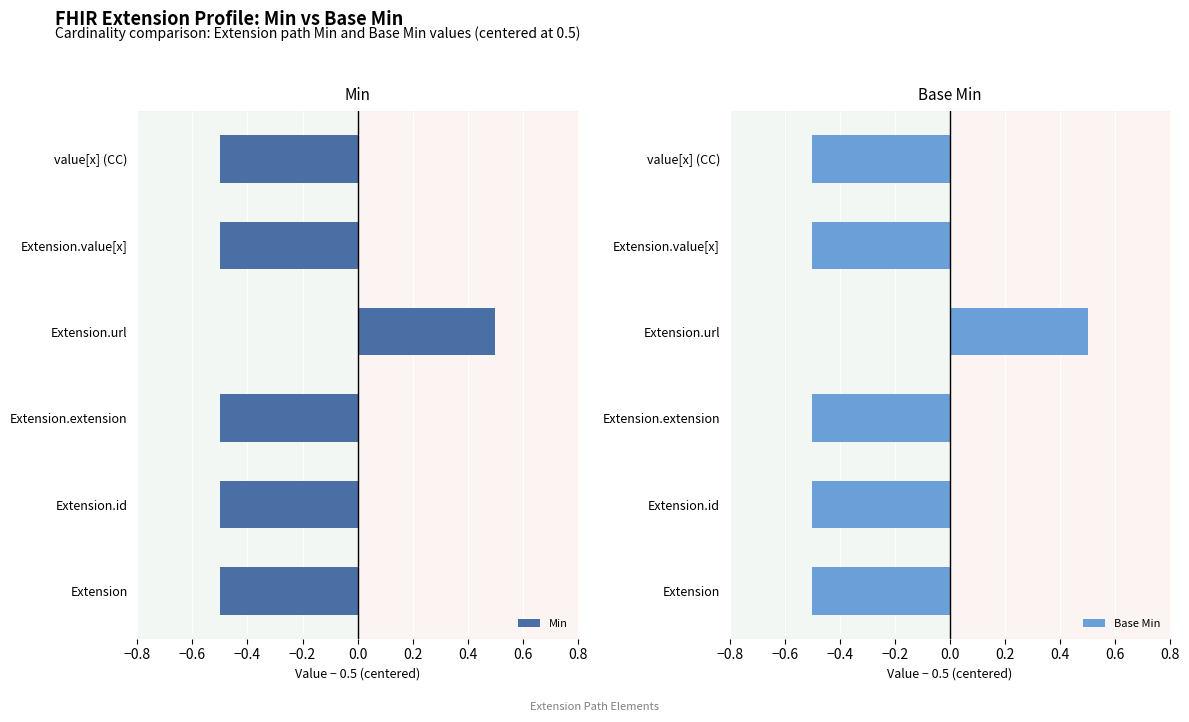

Which series has the largest total across all categories?

Min